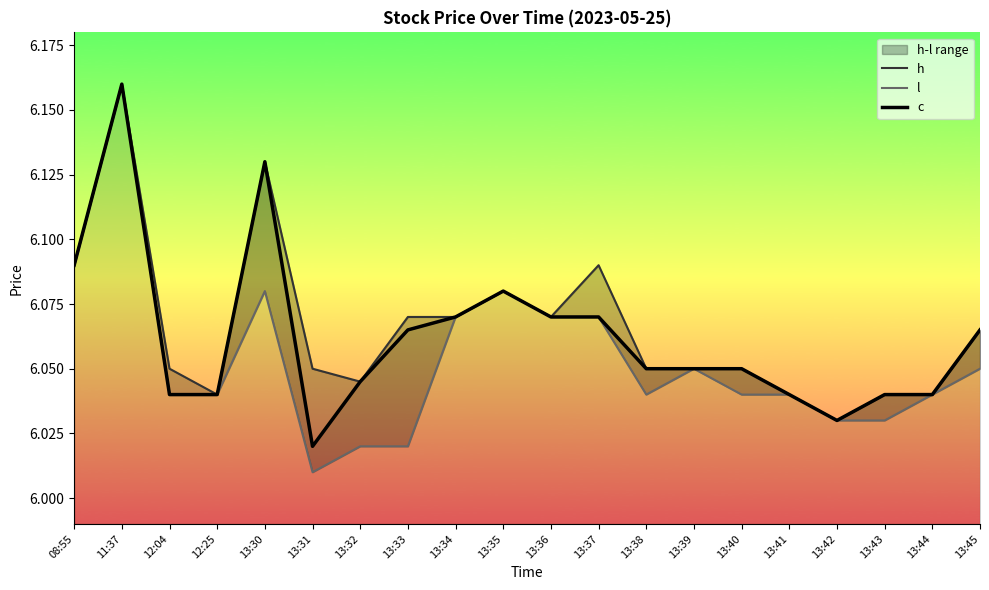

What is the label of the 17th point from the left?

13:42